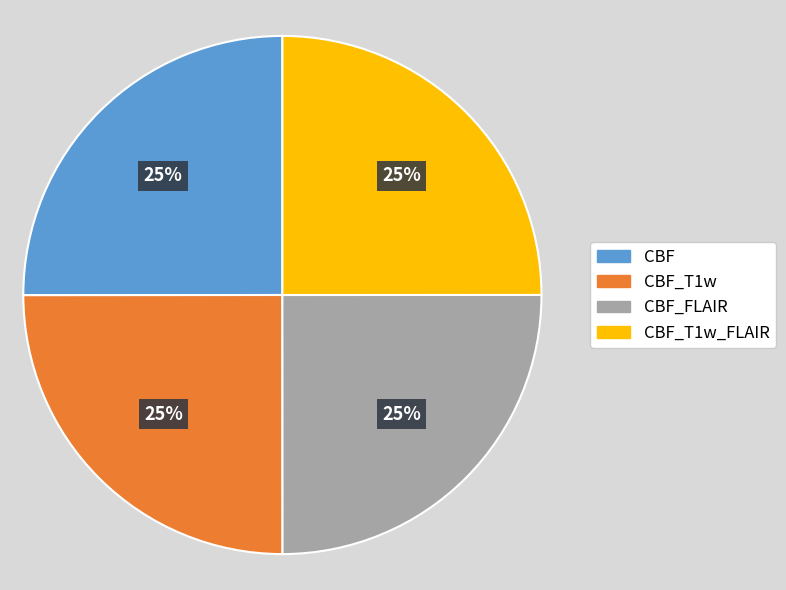

True or false: CBF accounts for 39% of the total.

False